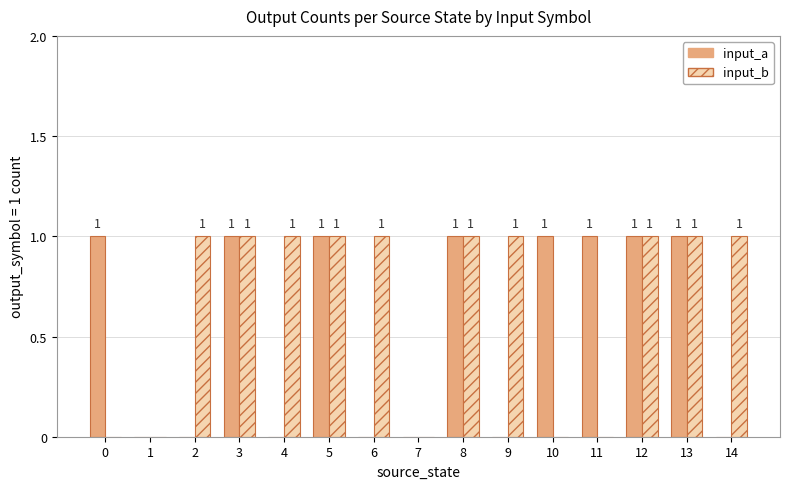

How many groups of bars are there?

15